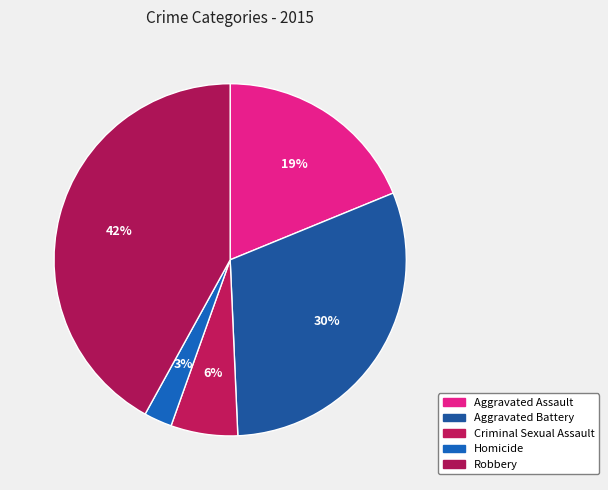

Is there a majority slice in this chart?

No